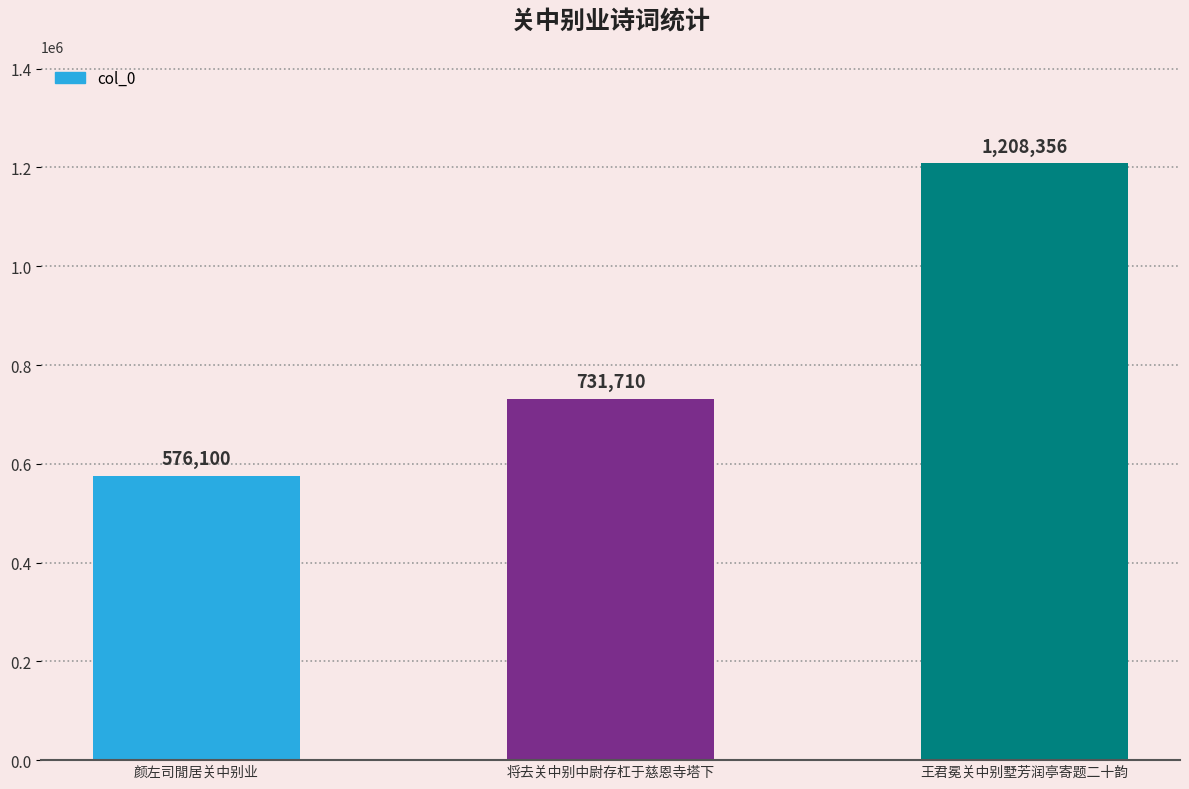

How many values are between 576100 and 1208356?

3